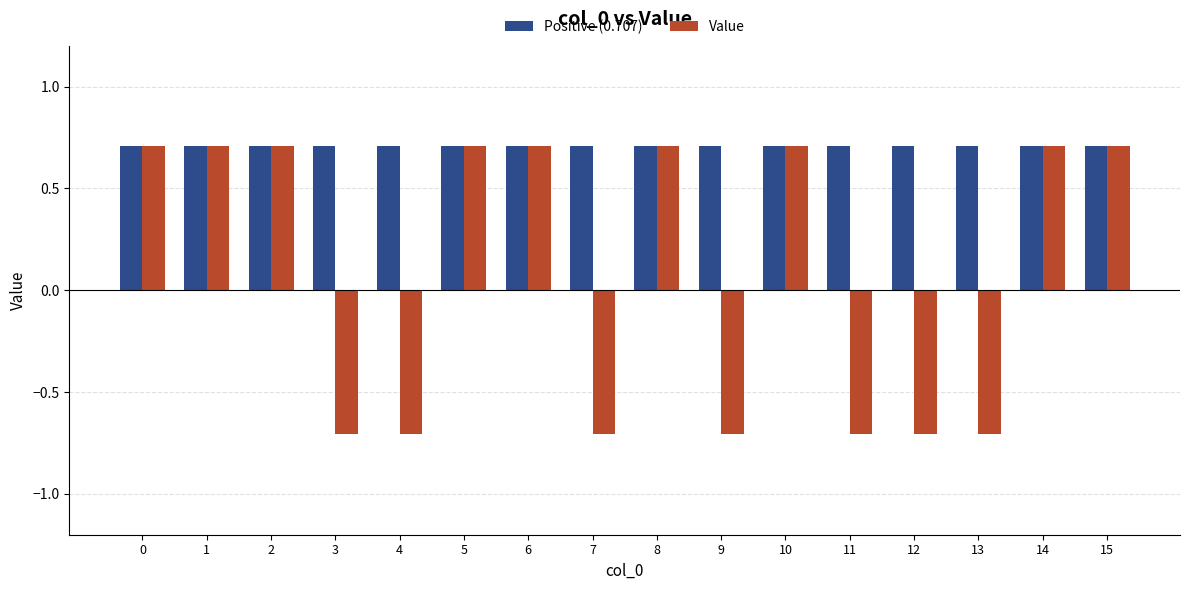

Which series has the widest spread of values?

Value